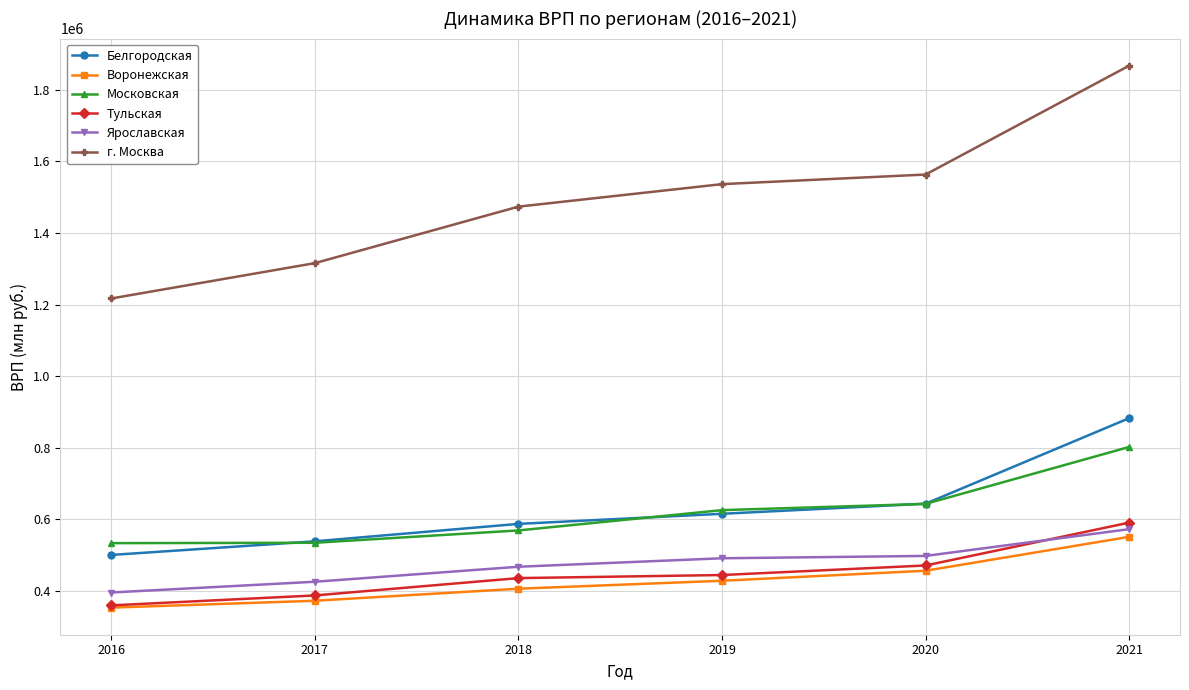

What is the total value across all series at 2018?

3939927.7